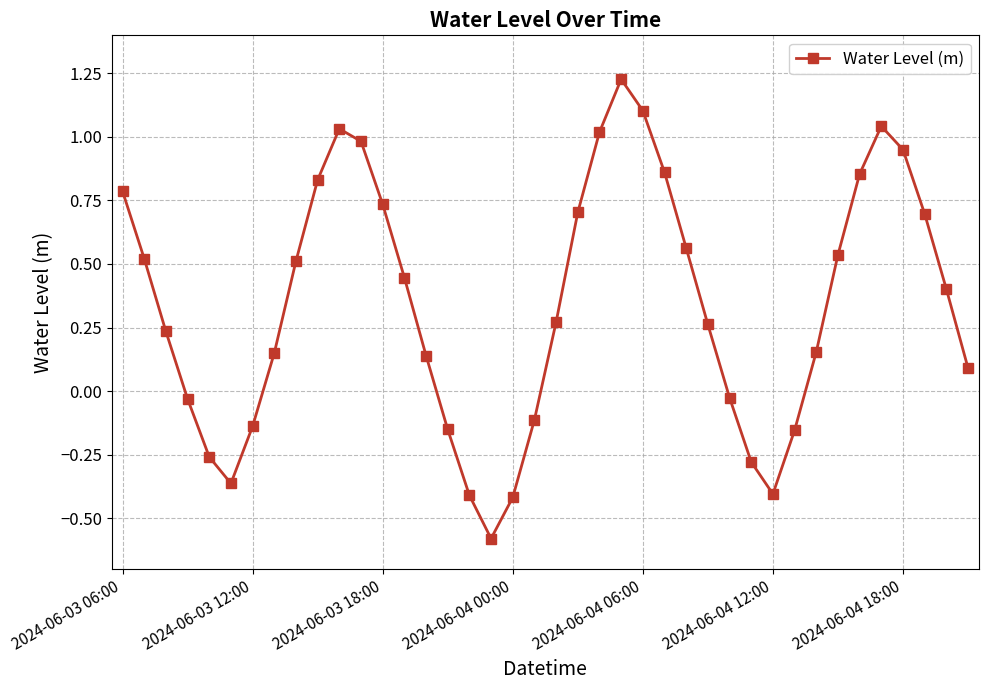

How many interior local valleys (lower than both neighbors) does the data have?

3